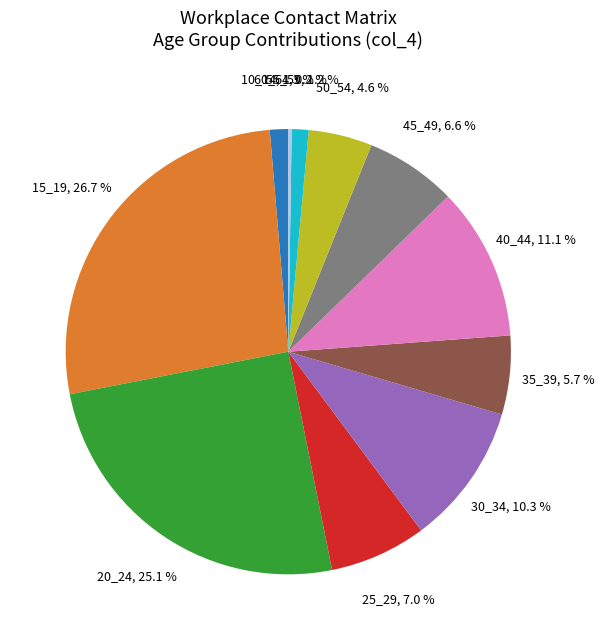

Does any single category account for the majority?

No